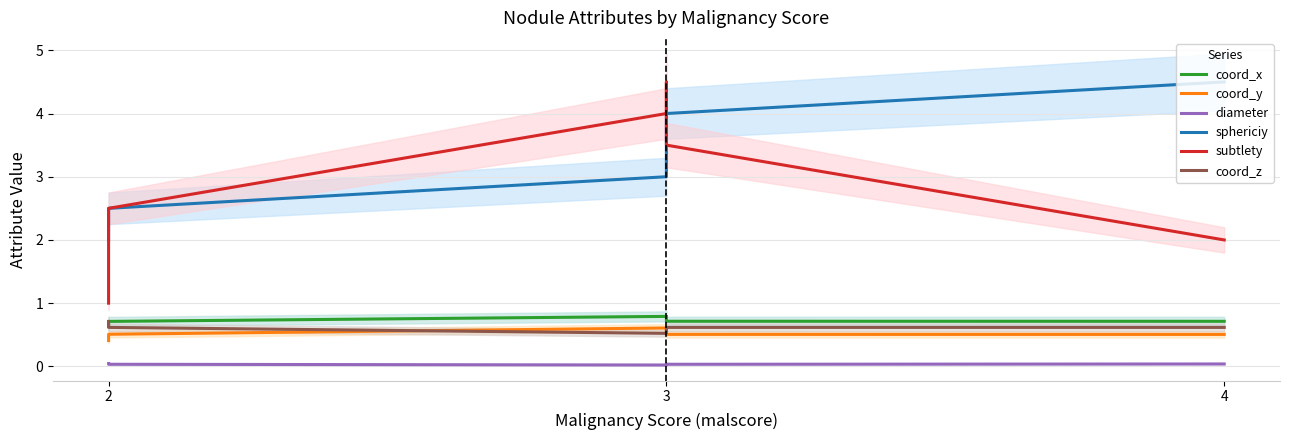

Count the number of data series in this chart.

6